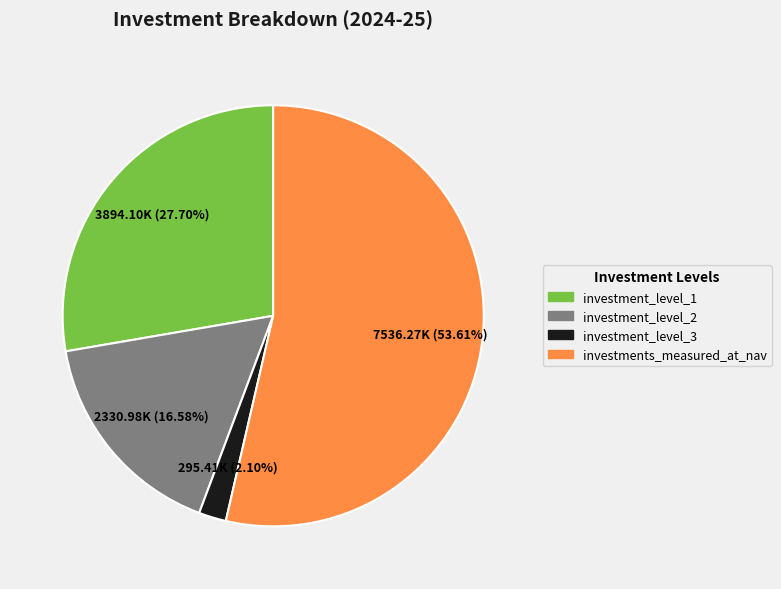

The investments_measured_at_nav slice represents 40% of the pie. True or false?

False